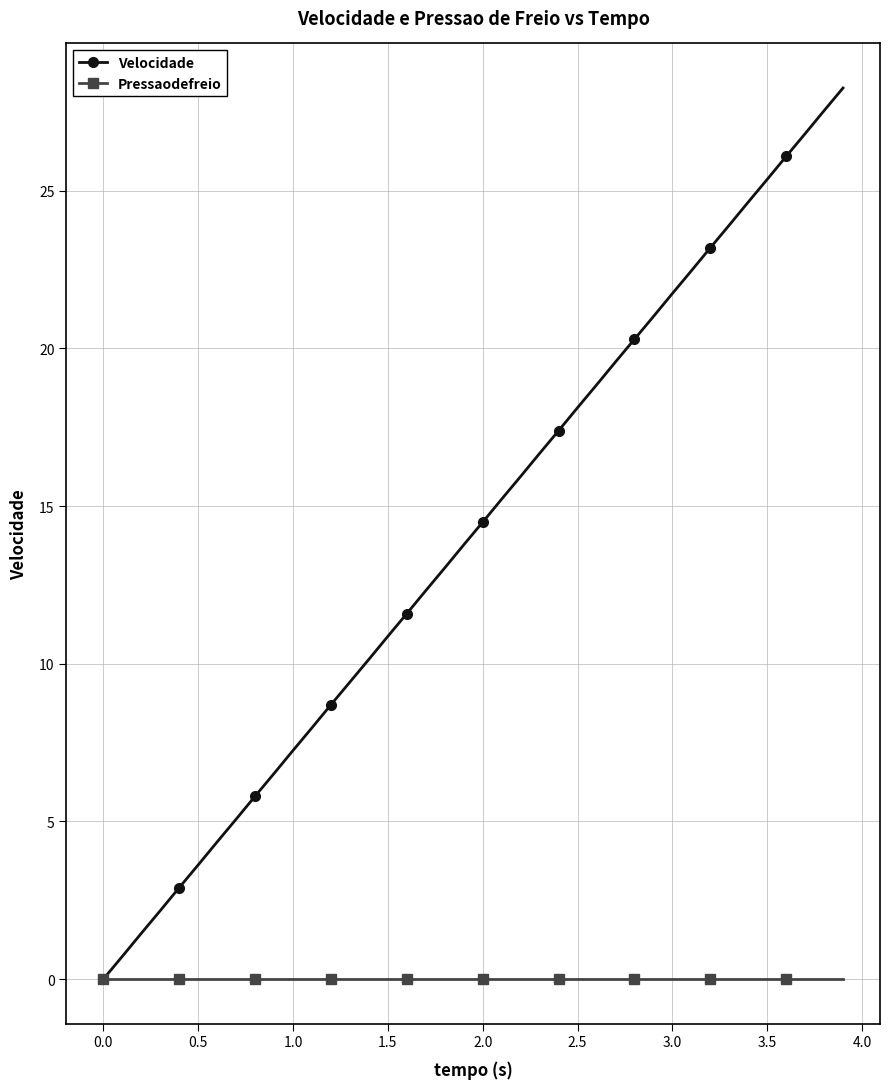

Rank the series by their maximum value, from highest to lowest.

Velocidade, Pressaodefreio